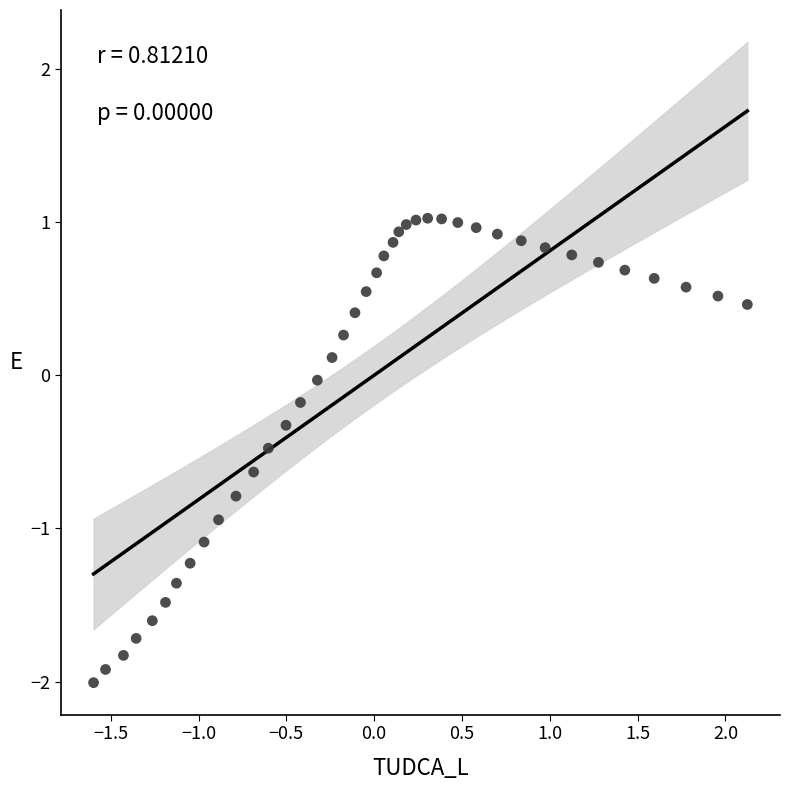

What is the range of Y values (max minus min)?

3.0